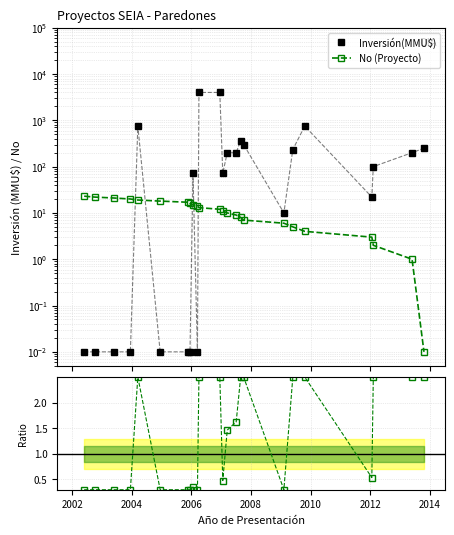

What position from the right is 2006?

21